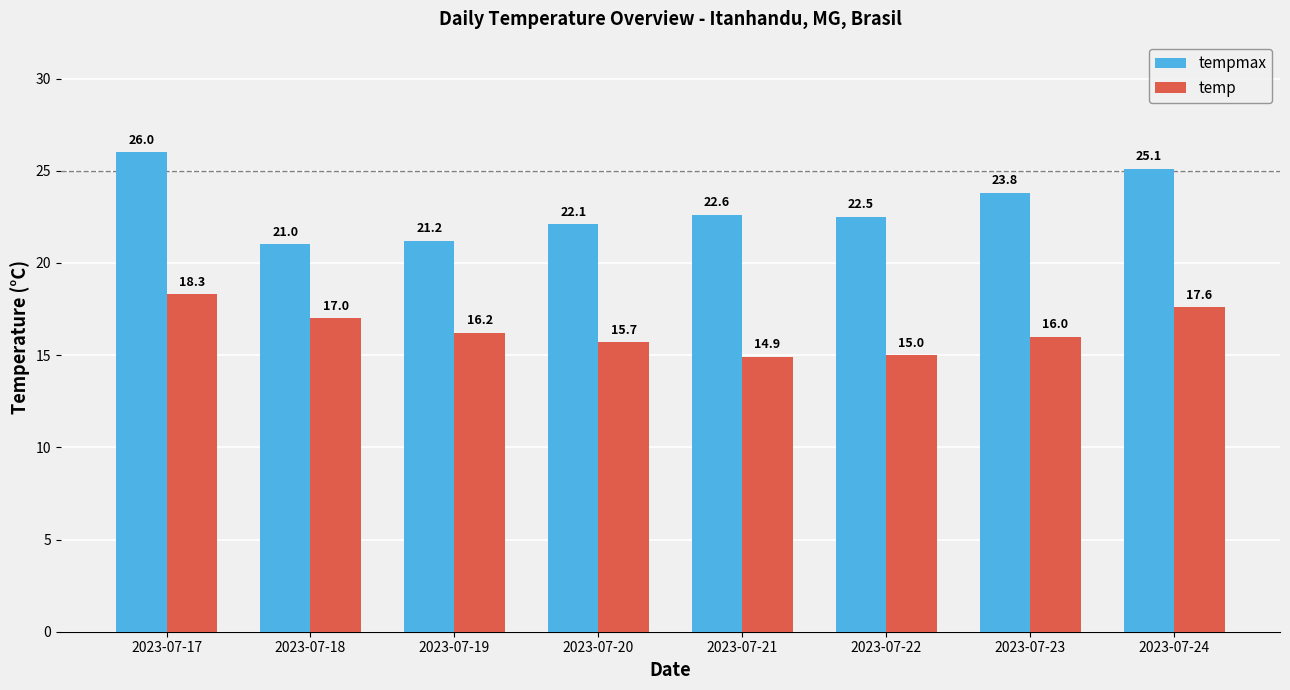

Which series has the largest total across all categories?

tempmax